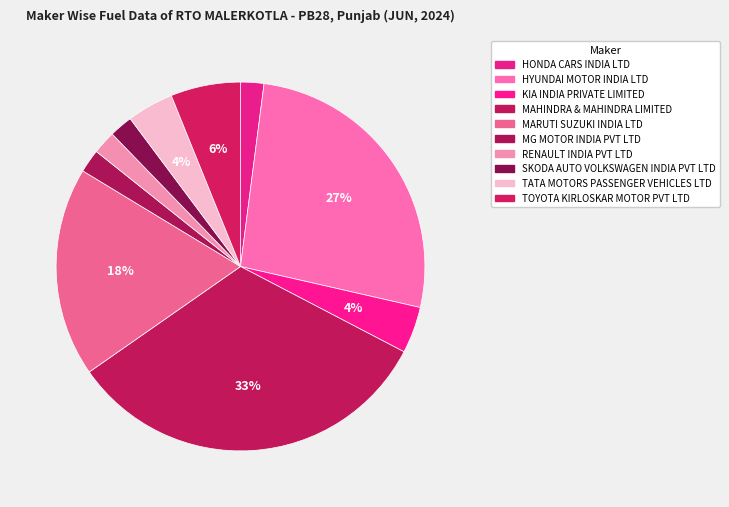

Does HYUNDAI MOTOR INDIA LTD account for over 50% of the chart?

No